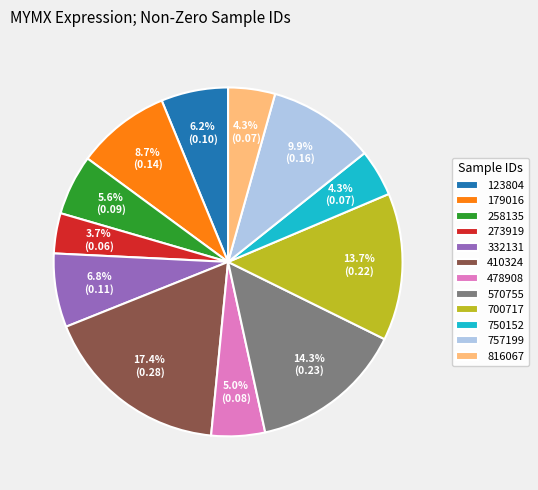

Is there any slice that represents more than half of the pie?

No